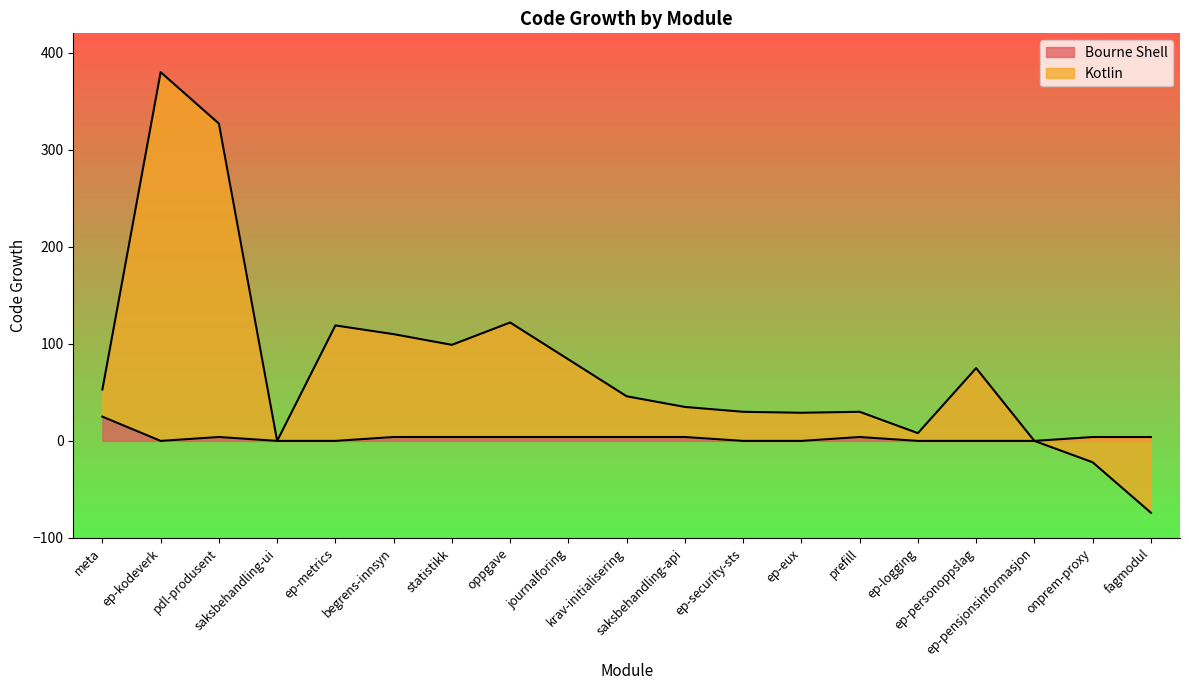

What is the label of the 14th point from the right?

begrens-innsyn